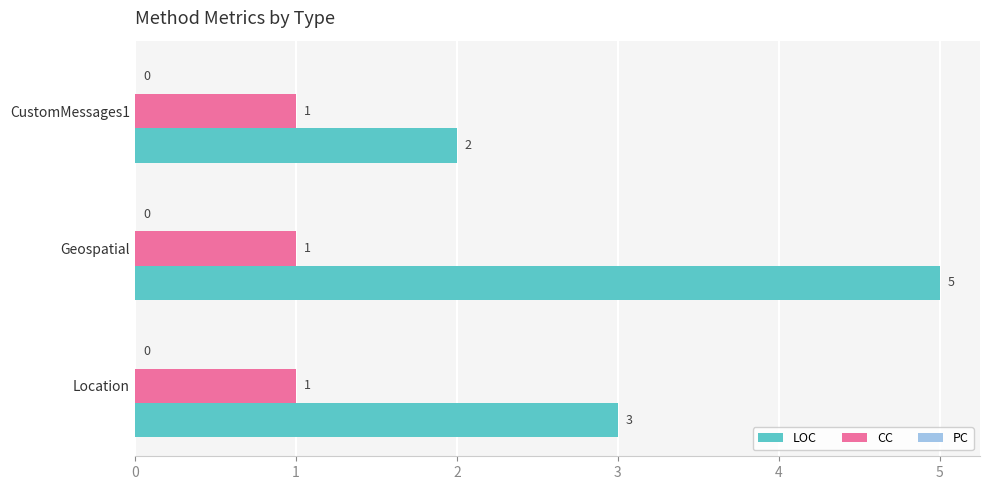

Which series has the largest range (max minus min)?

LOC